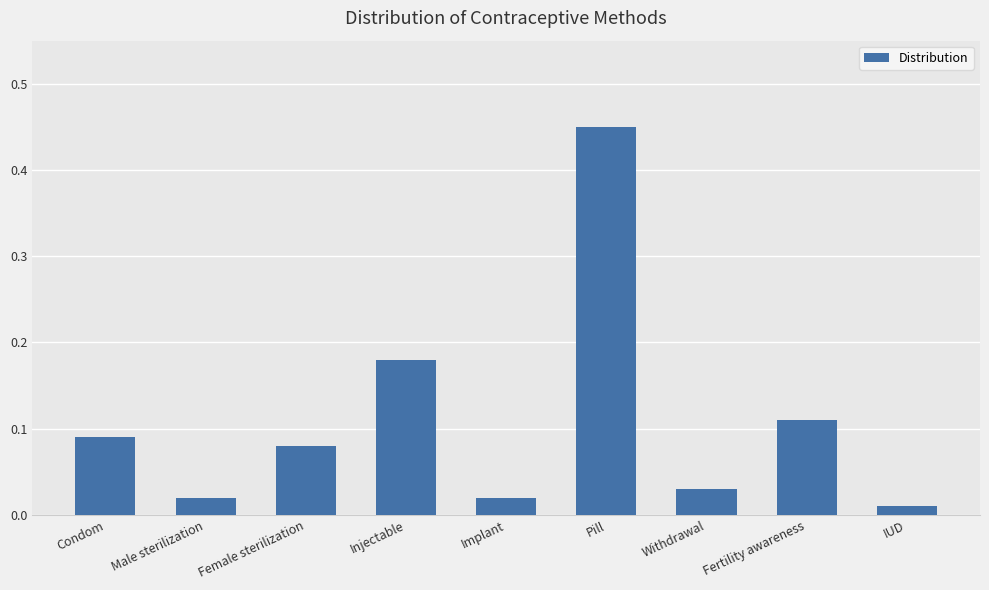

At which category does the chart reach its peak across all series?

Pill